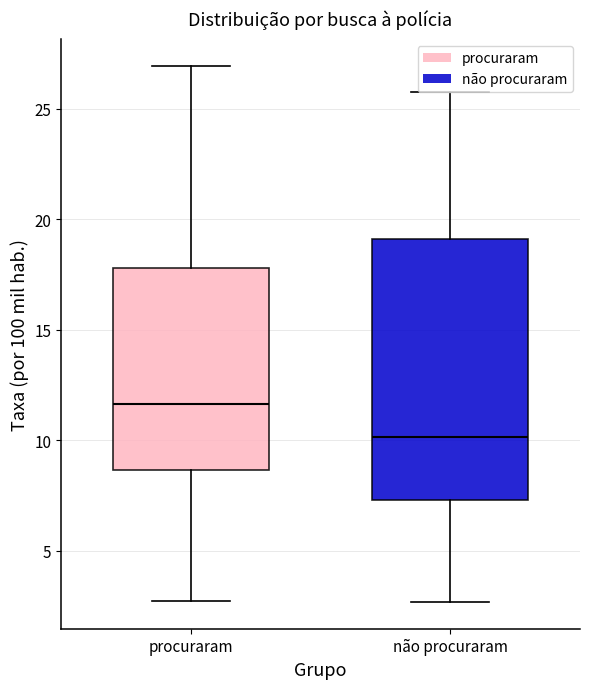

Reading left to right, transcribe this box plot: for each box, give where its median line is, the range the box spans, and where its two whiskers end, as read against the y-axis. The values are not printed on the chart, so give them approximately, as read against the axis.

procuraram: median 11.5, box 8.5 to 18.0, whiskers 2.5 to 27.0
não procuraram: median 10.0, box 7.5 to 19.0, whiskers 2.5 to 26.0